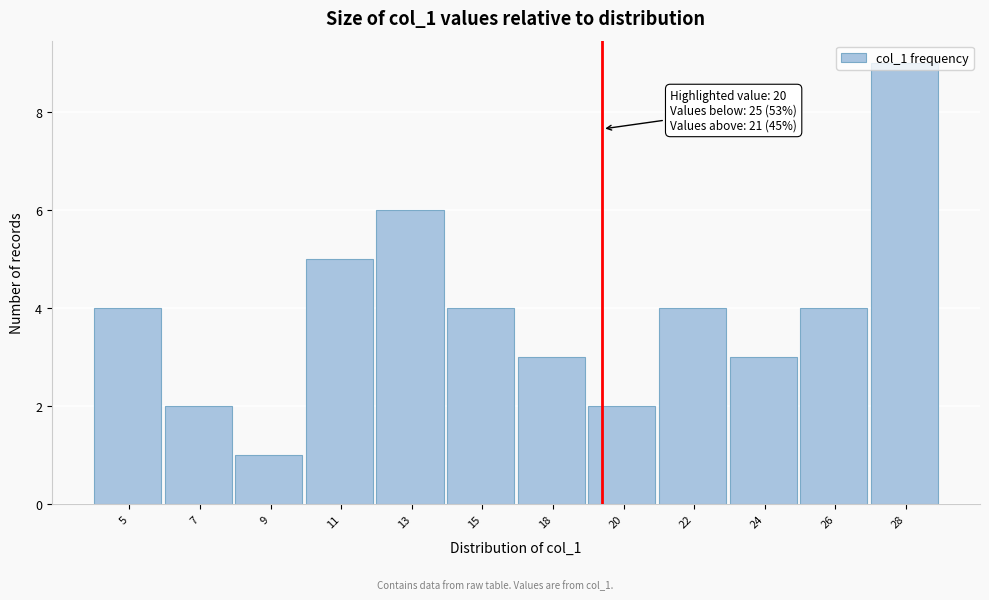

What is the average value?

4